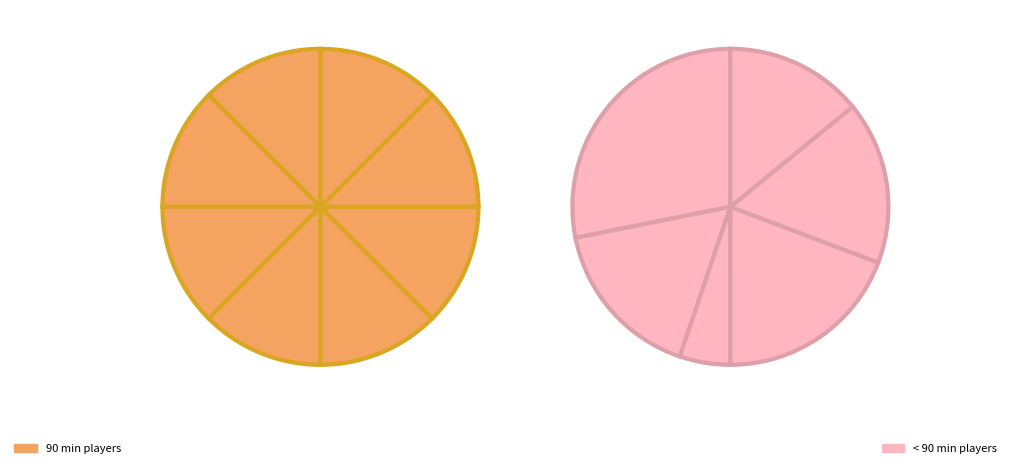

The Federico Marchetti slice represents 21% of the pie. True or false?

False